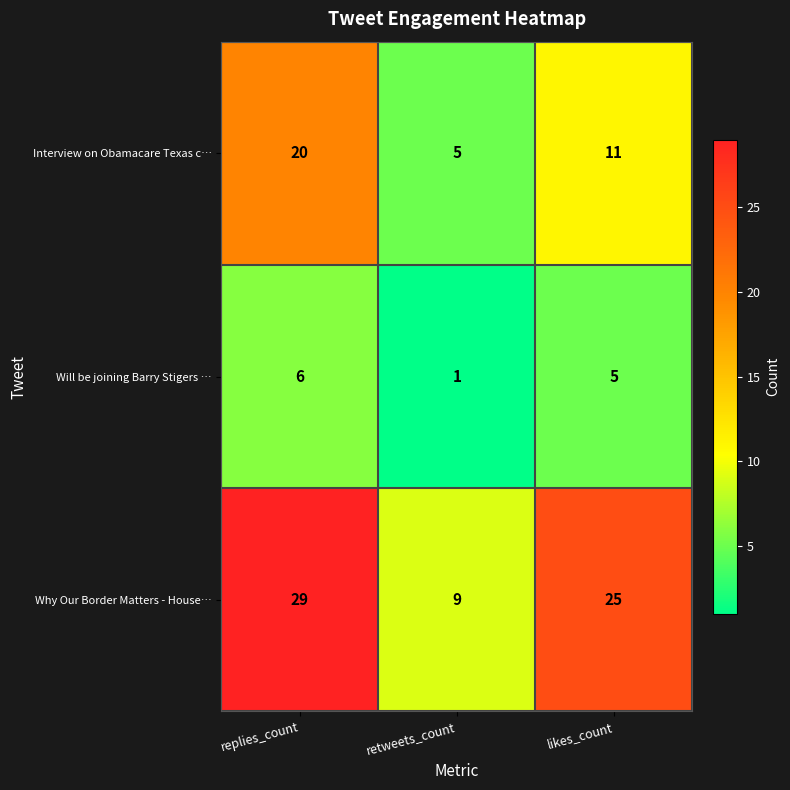

How many Interview on Obamacare Texas c… values are between 5 and 20?

3